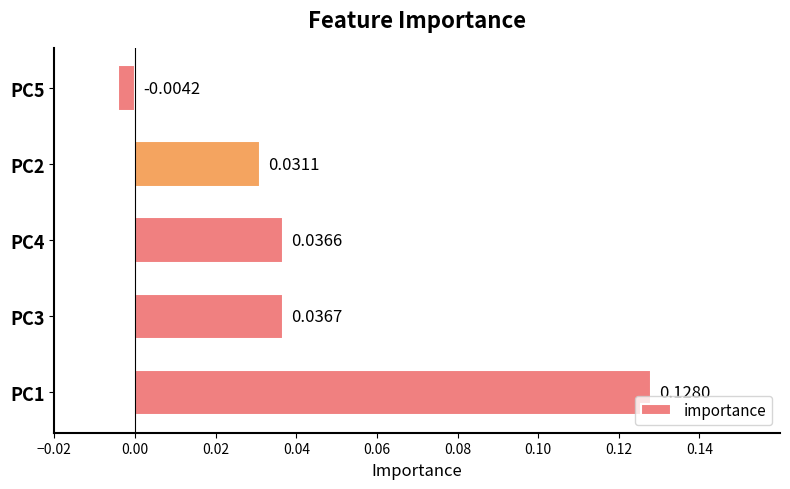

Which has a higher value, PC3 or PC4?

PC3